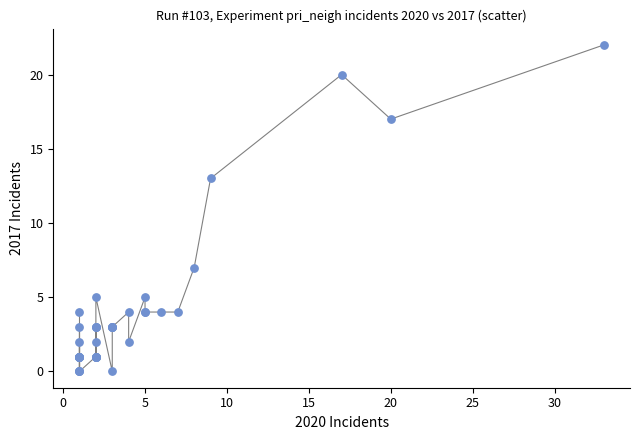

What Y value in the scatter plot is closest to 11?

13